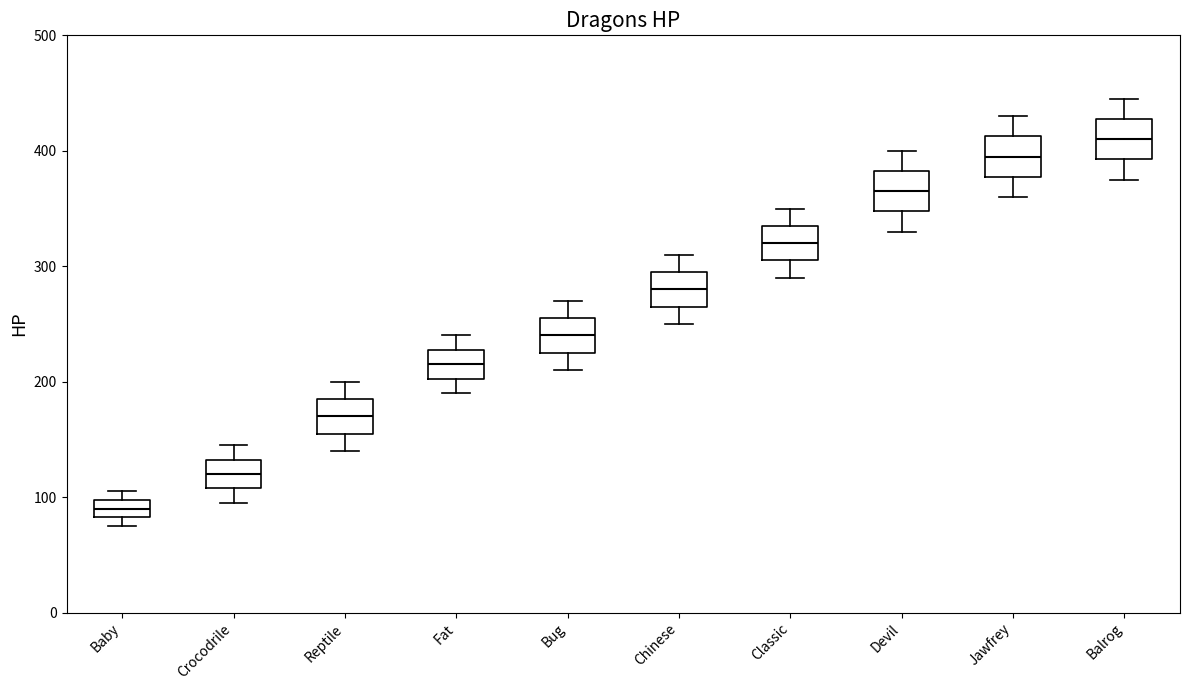

Reading left to right, transcribe this box plot: for each box, give where its median line is, the range the box spans, and where its two whiskers end, as read against the y-axis. The values are not printed on the chart, so give them approximately, as read against the axis.

Baby: median 90, box 80 to 100, whiskers 80 (just below the box's lower edge) to 110
Crocodrile: median 120, box 110 to 130, whiskers 100 to 150
Reptile: median 170, box 160 to 190, whiskers 140 to 200
Fat: median 220, box 200 to 230, whiskers 190 to 240
Bug: median 240, box 230 to 260, whiskers 210 to 270
Chinese: median 280, box 270 to 300, whiskers 250 to 310
Classic: median 320, box 310 to 340, whiskers 290 to 350
Devil: median 370, box 350 to 380, whiskers 330 to 400
Jawfrey: median 400, box 380 to 410, whiskers 360 to 430
Balrog: median 410, box 390 to 430, whiskers 380 to 450